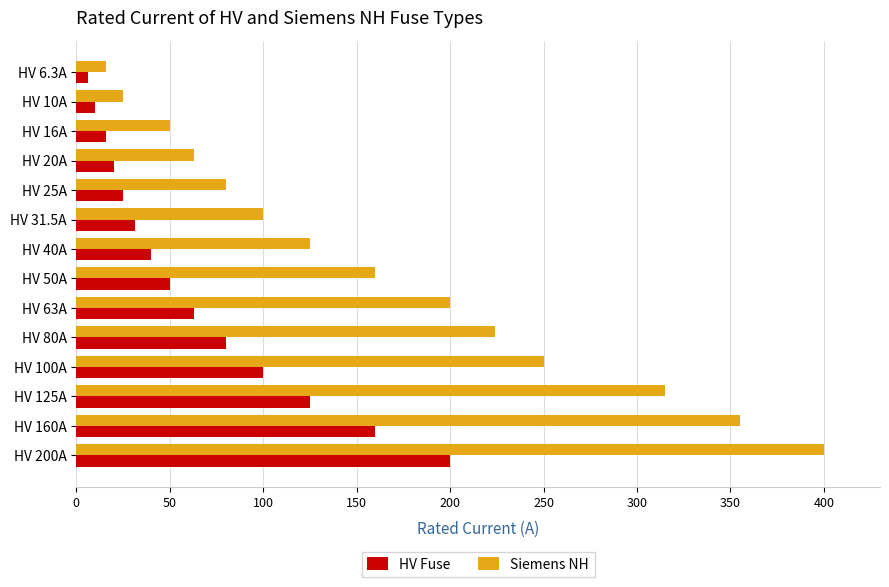

At how many categories does at least one series exceed 389?

1